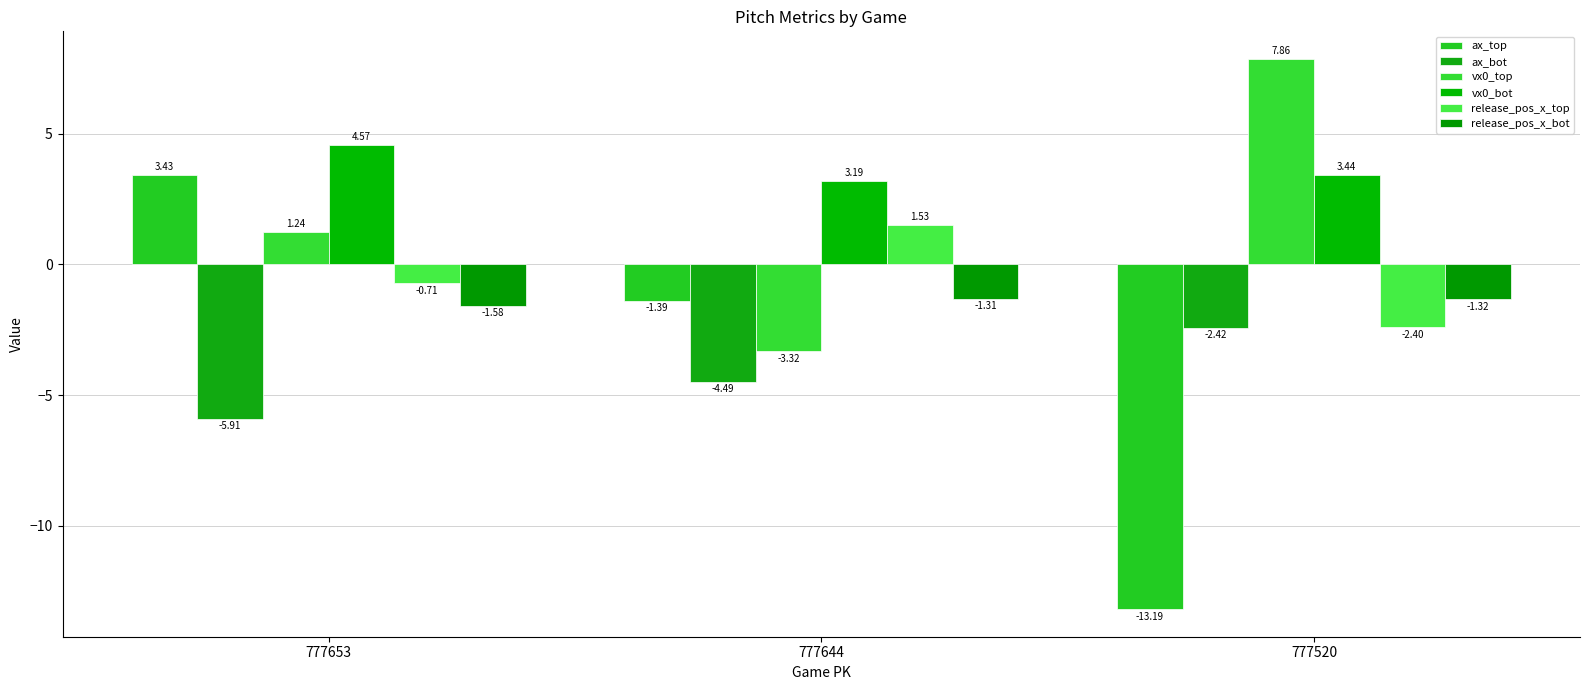

What is the value of the release_pos_x_top bar at the 3rd from the left?

-2.4